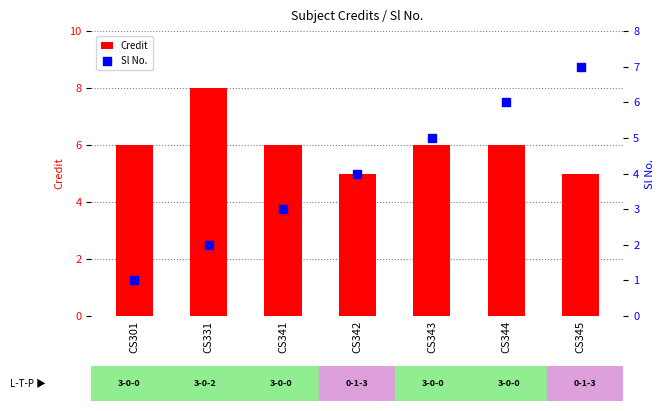

What are all the series names shown in the legend?

Credit, Sl No.